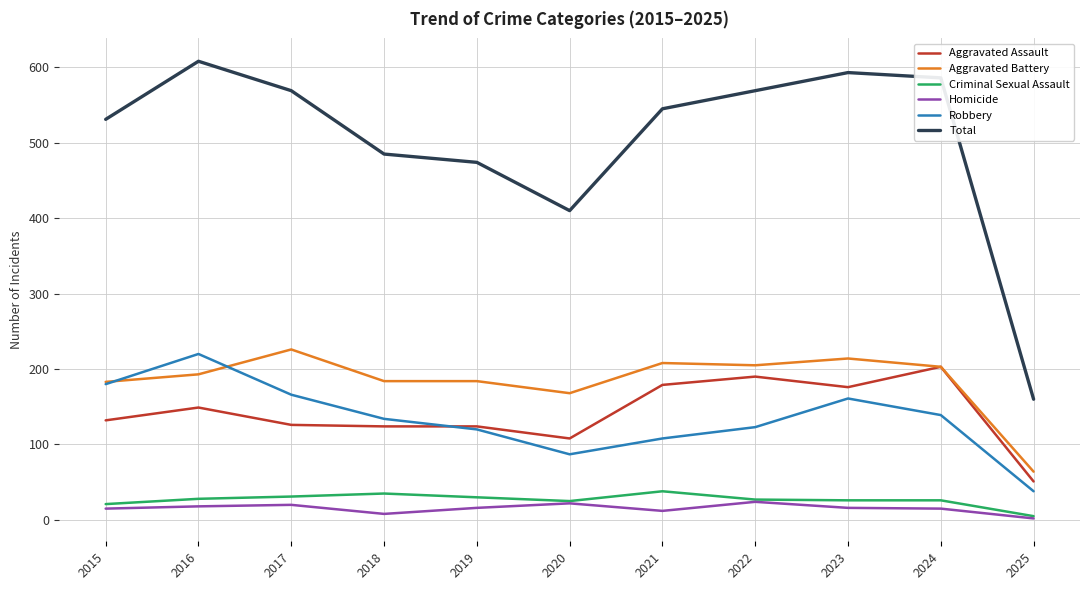

At which label does Robbery reach its peak?

2016